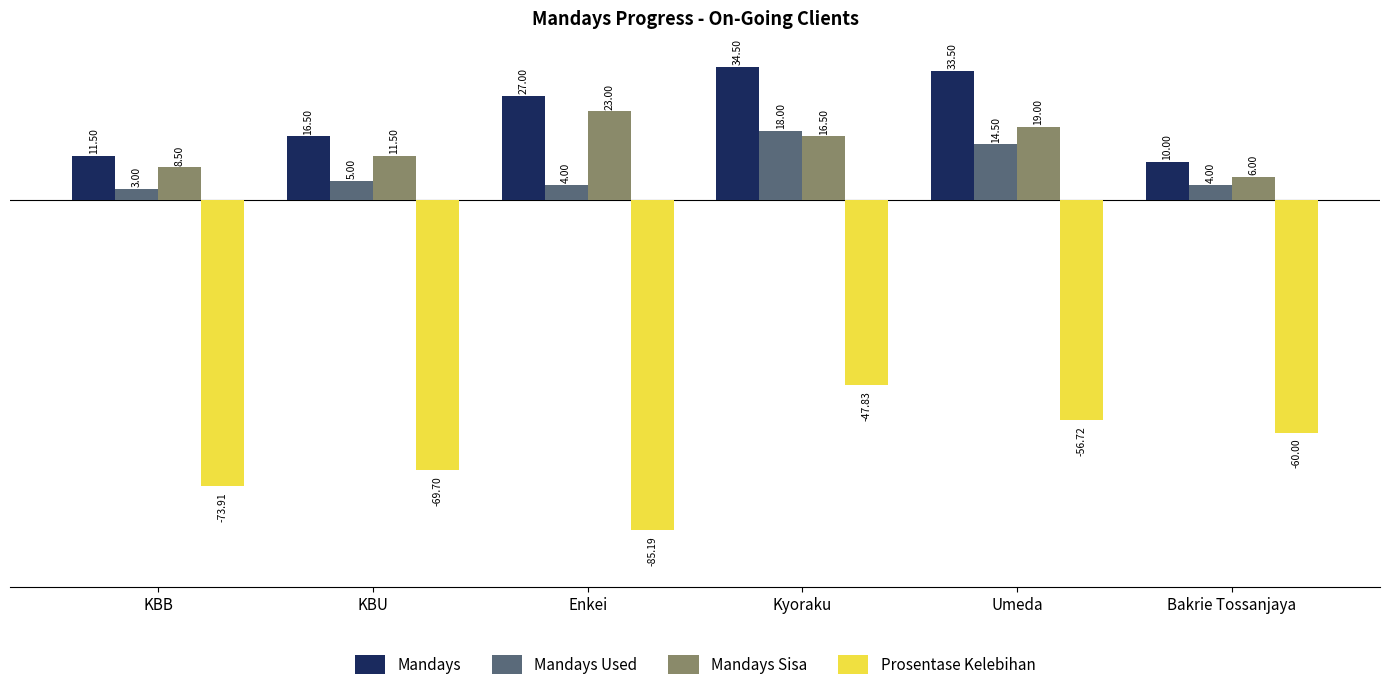

Count the number of categories in the chart.

6